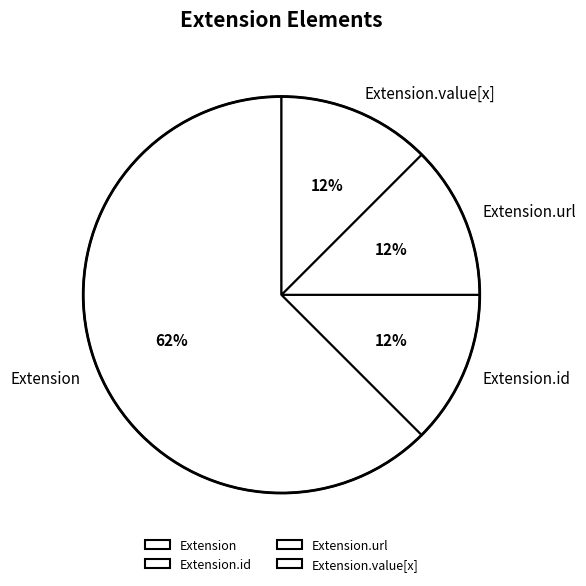

True or false: Extension.url accounts for 12% of the total.

True